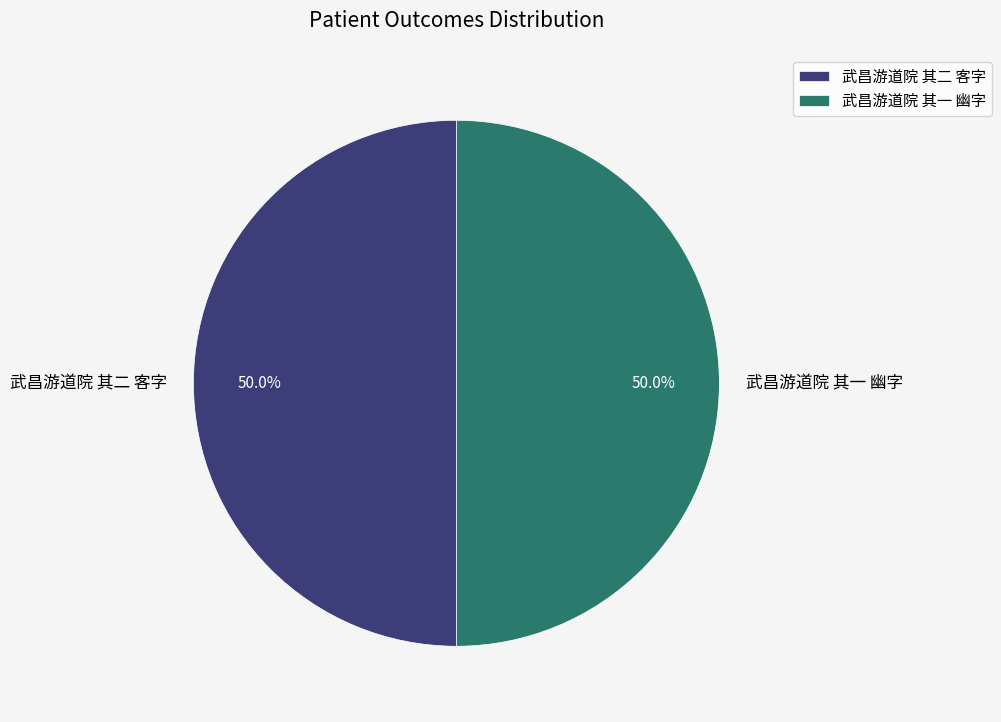

How many slices are in this pie chart?

2